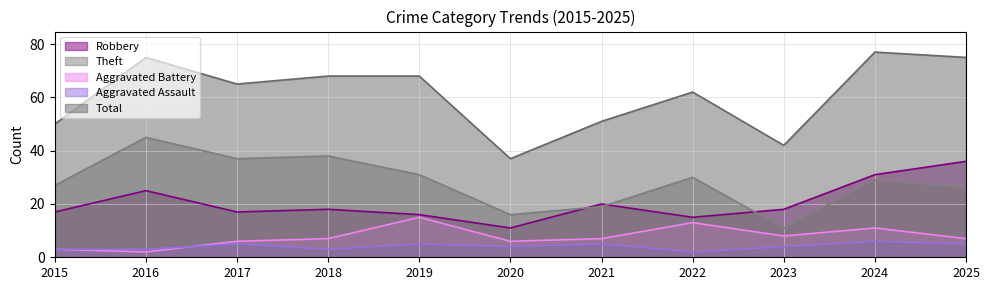

What is the sum of the Total values at 2015 and 2025?

125